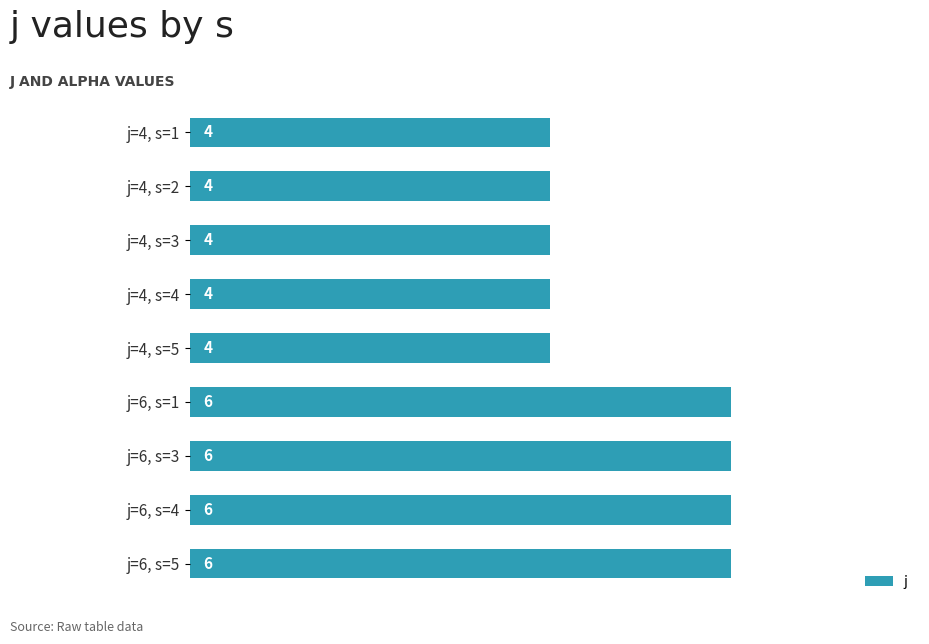

What is the sum of all values?

44